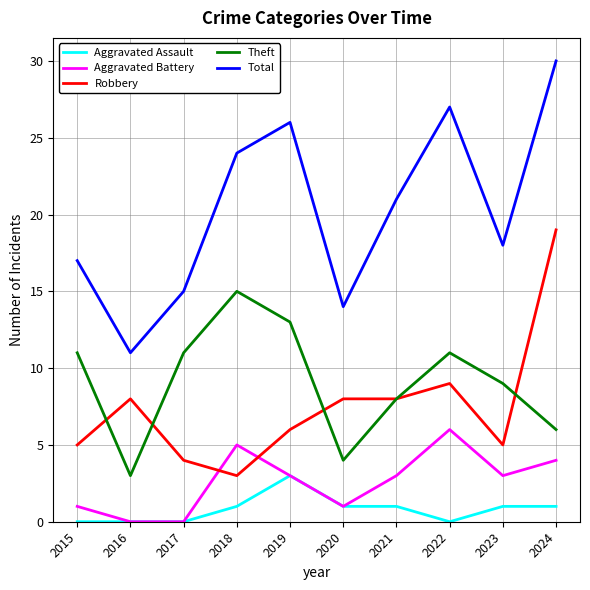

Which series ends up on top after the final intersection of Theft and Robbery?

Robbery